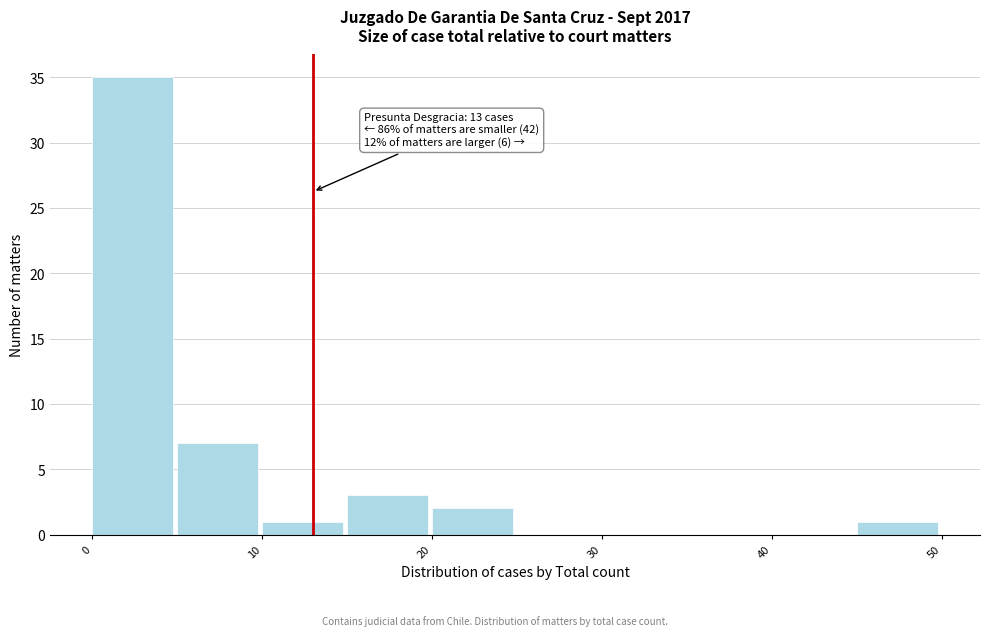

Over which range of the x-axis is the bar tallest?

0 to 5